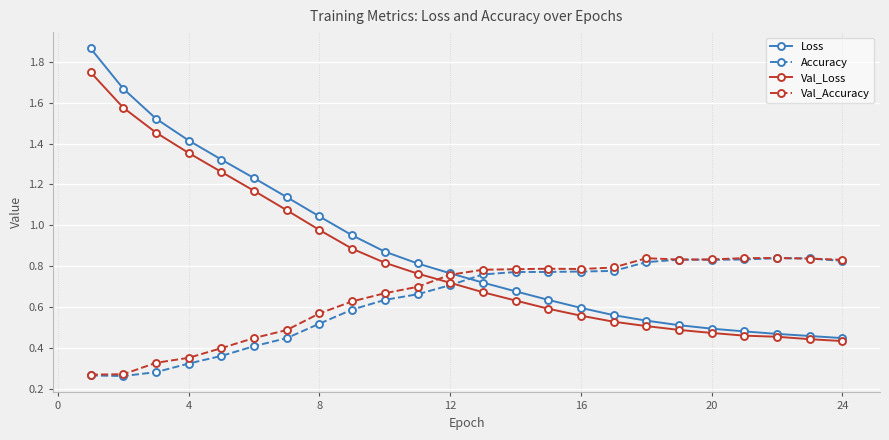

Which series ends up on top after the final intersection of Accuracy and Val_Loss?

Accuracy